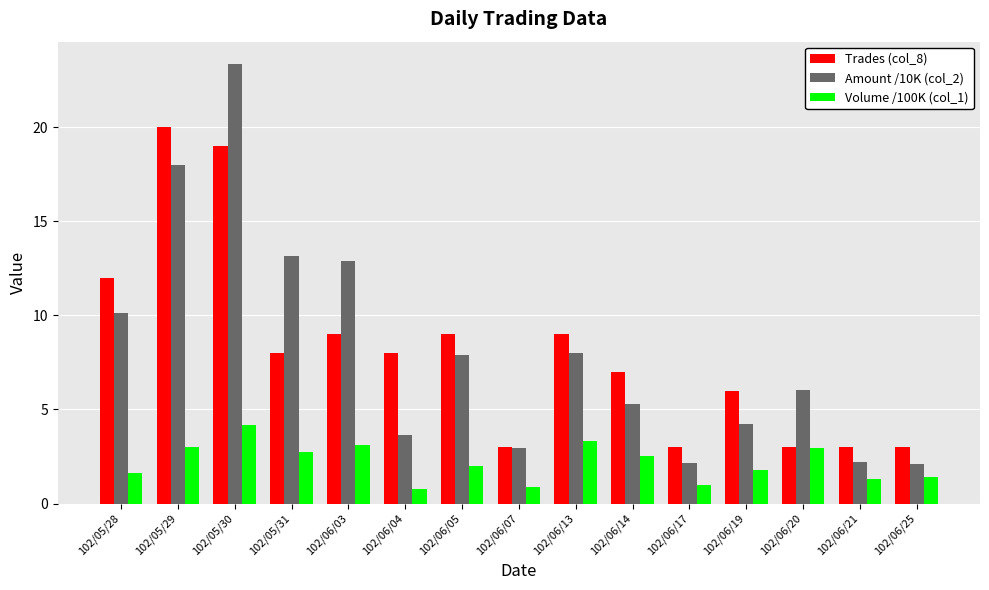

True or false: Amount /10K (col_2) has a value of 3.6 at 102/06/04.

True